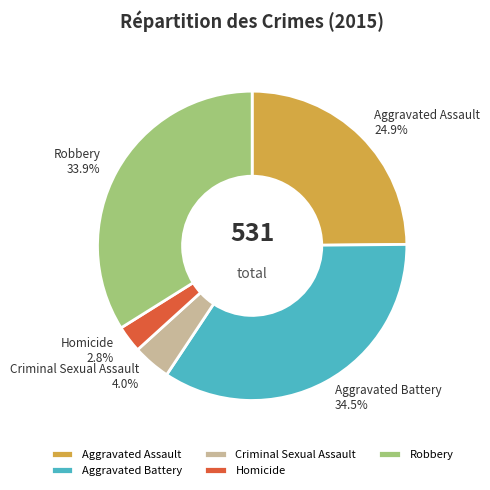

What portion of the pie excludes Criminal Sexual Assault?

96.0%